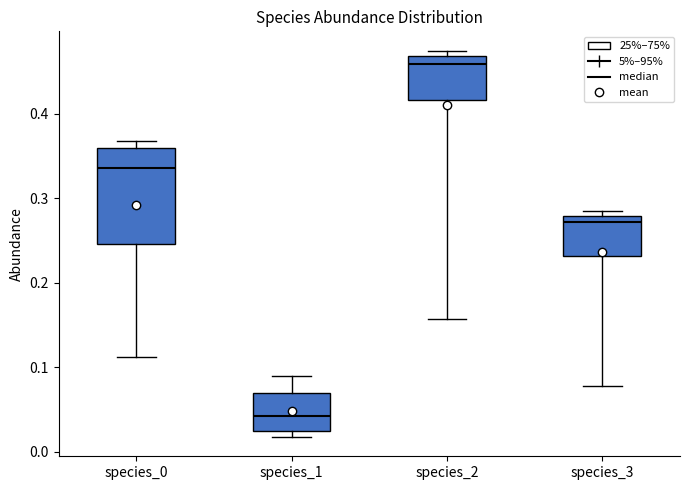

Reading left to right, transcribe this box plot: for each box, give where its median line is, the range the box spans, and where its two whiskers end, as read against the y-axis. The values are not printed on the chart, so give them approximately, as read against the axis.

species_0: median 0.34, box 0.25 to 0.36, whiskers 0.11 to 0.37
species_1: median 0.04, box 0.02 to 0.07, whiskers 0.02 (just below the box's lower edge) to 0.09
species_2: median 0.46, box 0.42 to 0.47, whiskers 0.16 to 0.47 (just above the box's upper edge)
species_3: median 0.27, box 0.23 to 0.28, whiskers 0.08 to 0.28 (just above the box's upper edge)